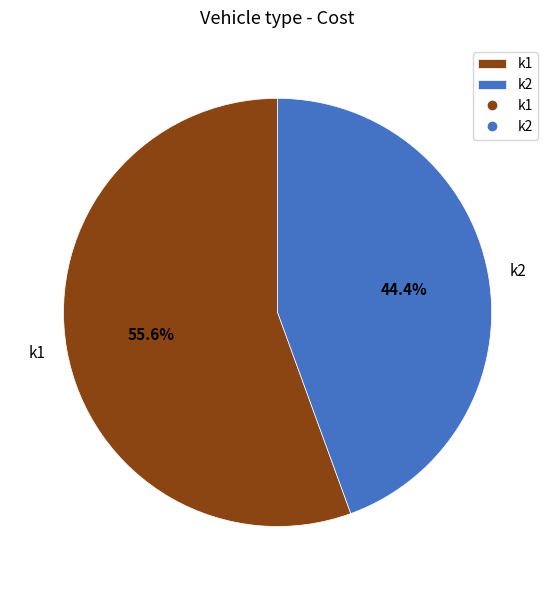

Which category has the biggest portion of the pie?

k1